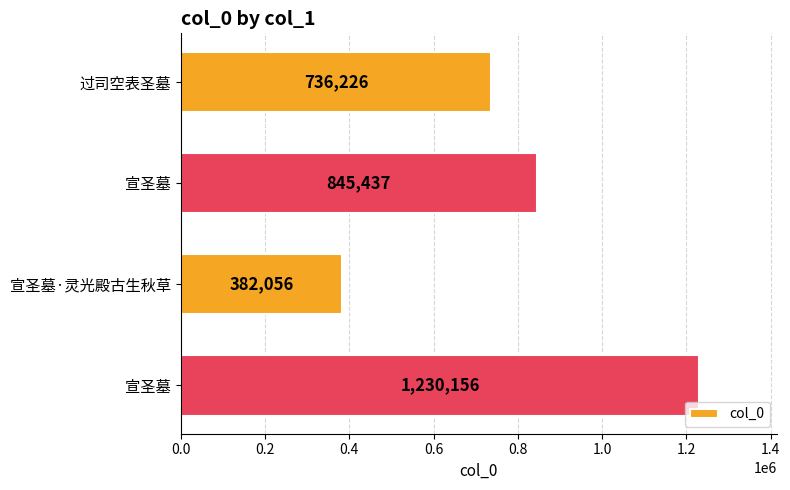

What is the minimum value shown in the chart?

382056